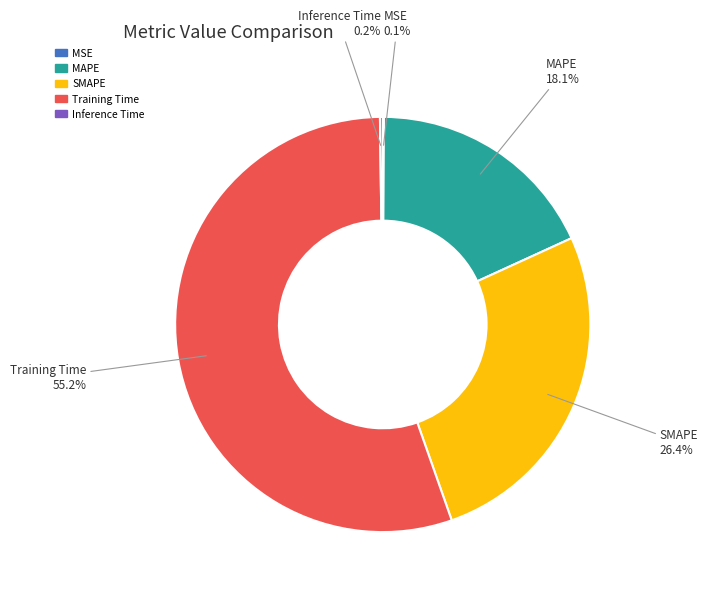

Is there a majority slice in this chart?

Yes